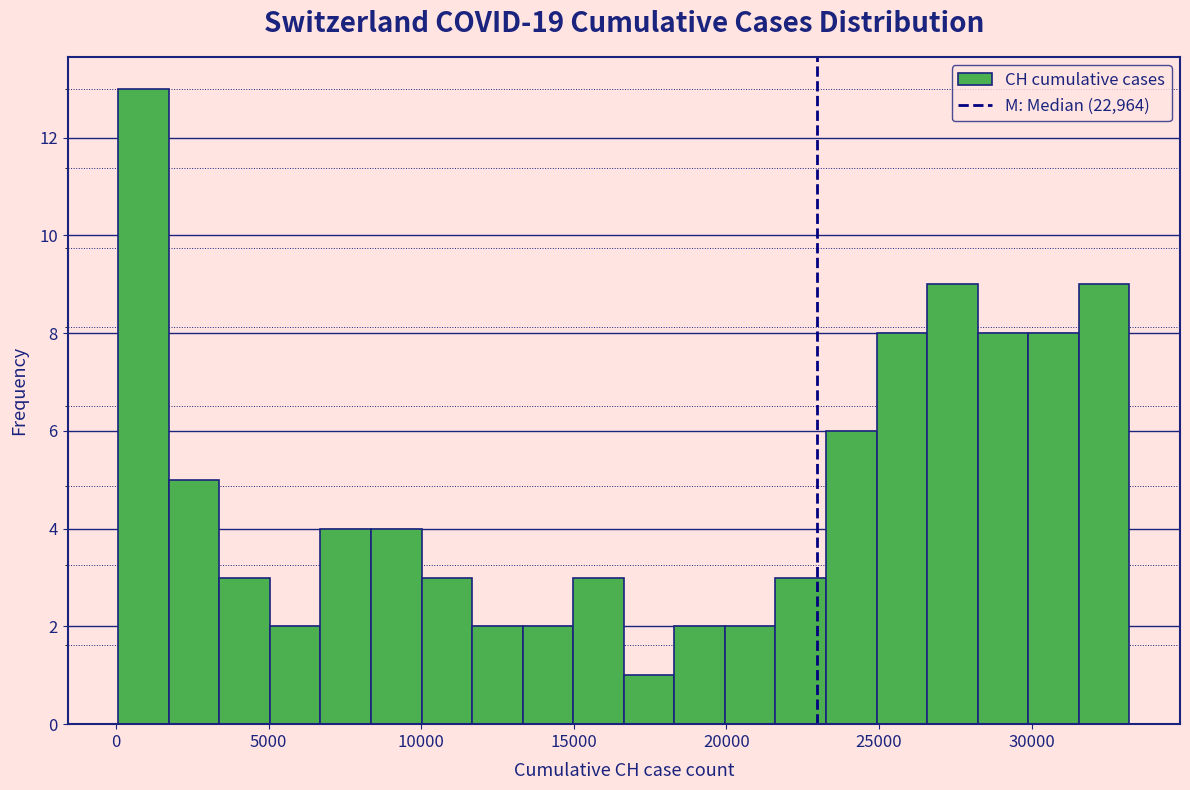

Read against the x-axis, roughly where is the centre of the tallest bar?

1000